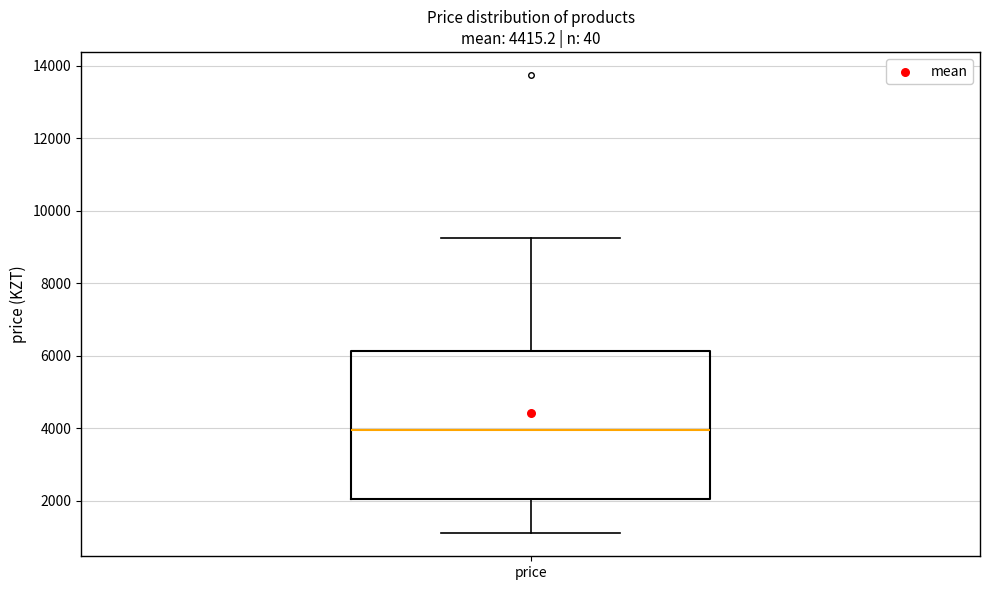

Where is the lower edge of the box for price on the y-axis? The values are not printed on the chart, so give them approximately, as read against the axis.

2000